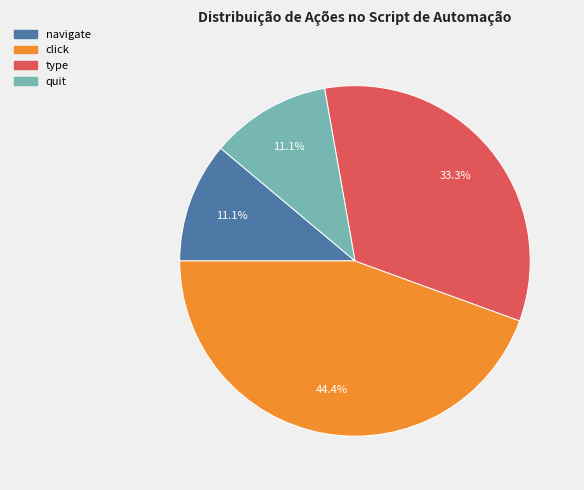

What is the largest slice in the pie chart?

click